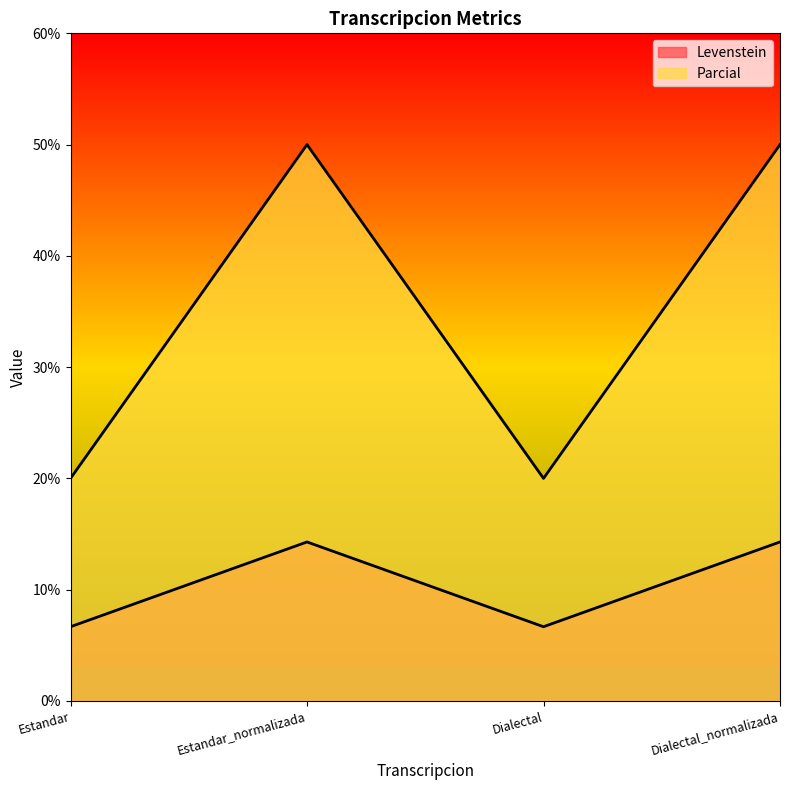

Reading left to right, list all the values displayed in this chart.

Levenstein: 20.0	50.0	20.0	50.0
Parcial: 6.7	14.3	6.7	14.3